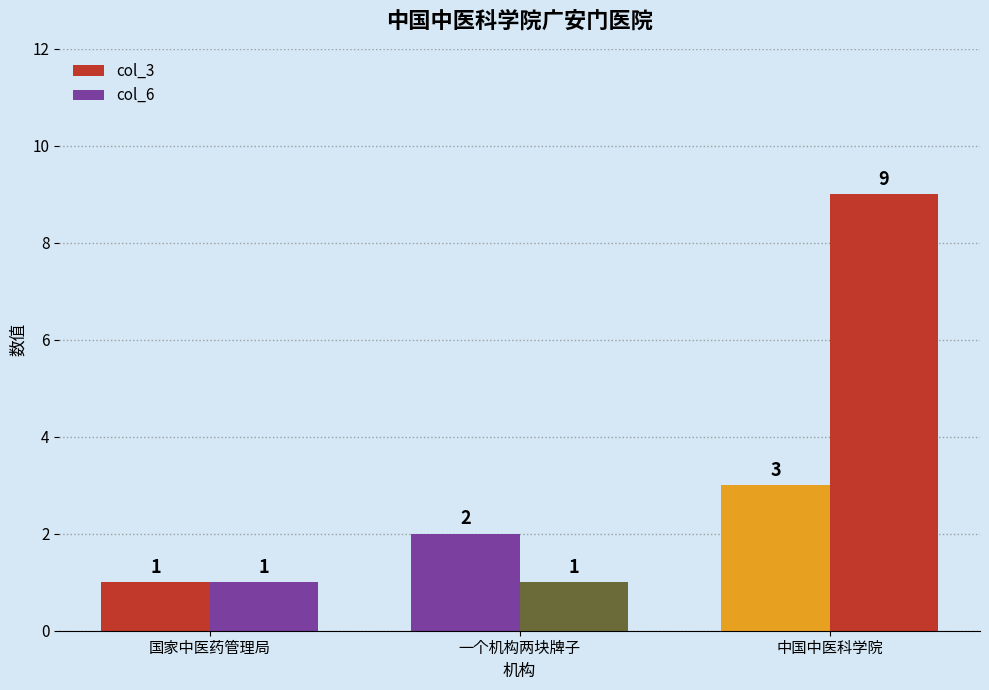

How many bars are there in each group?

2